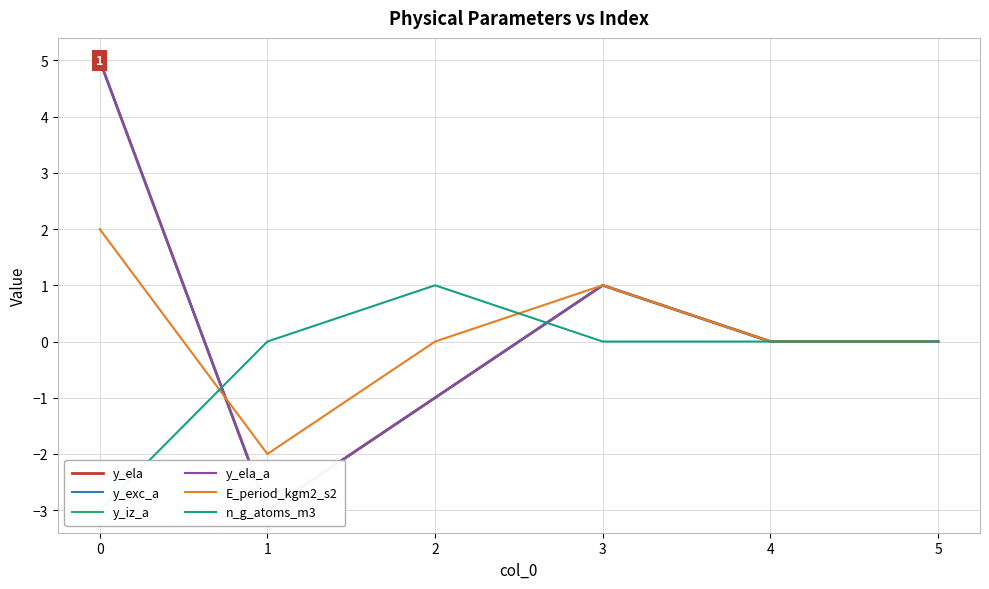

True or false: y_ela_a and y_exc_a cross at least once.

False